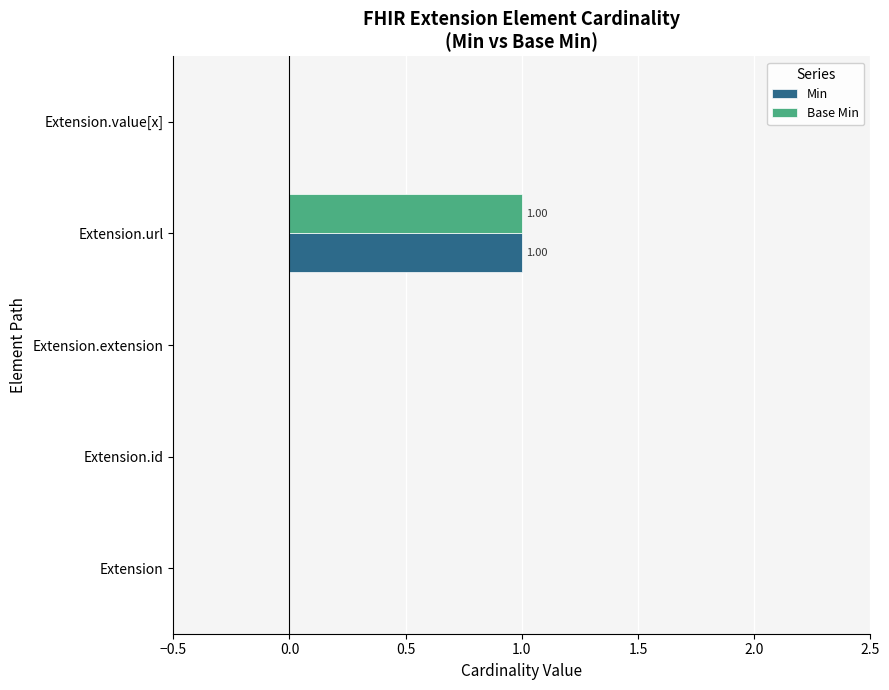

At which label does Min reach its peak?

Extension.url